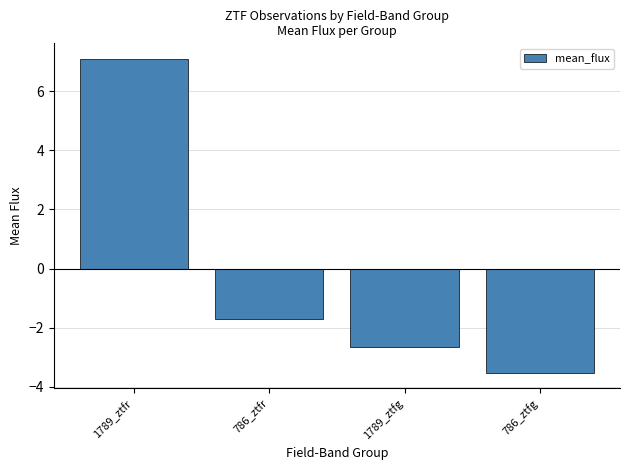

What is the sum of the values at 786_ztfr and 1789_ztfg?

-4.3